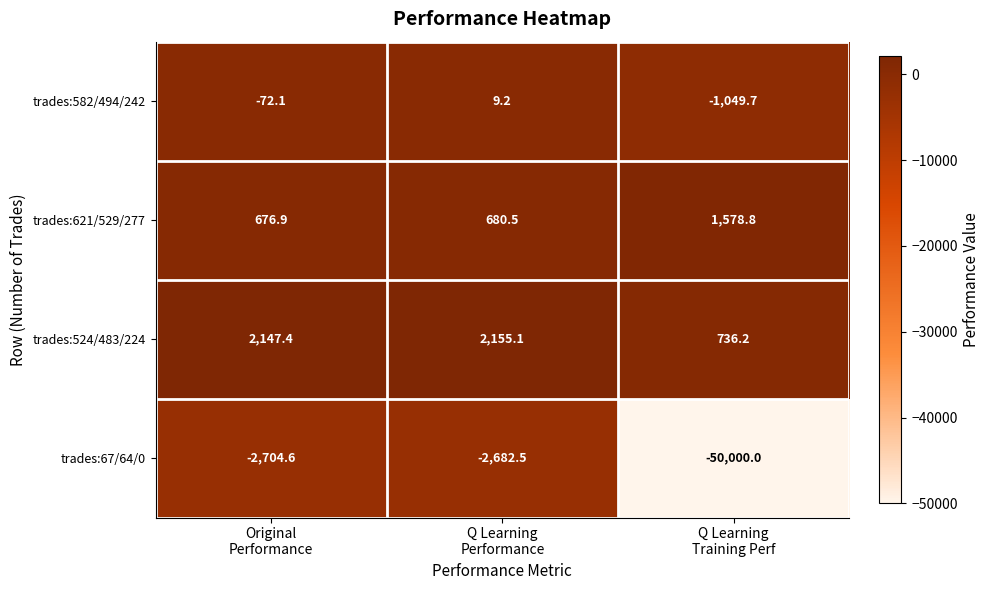

Reading right to left, extract all data points from this chart.

trades:582/494/242: -1049.7	9.2	-72.1
trades:621/529/277: 1578.8	680.5	676.9
trades:524/483/224: 736.2	2155.1	2147.4
trades:67/64/0: -50000.0	-2682.5	-2704.6